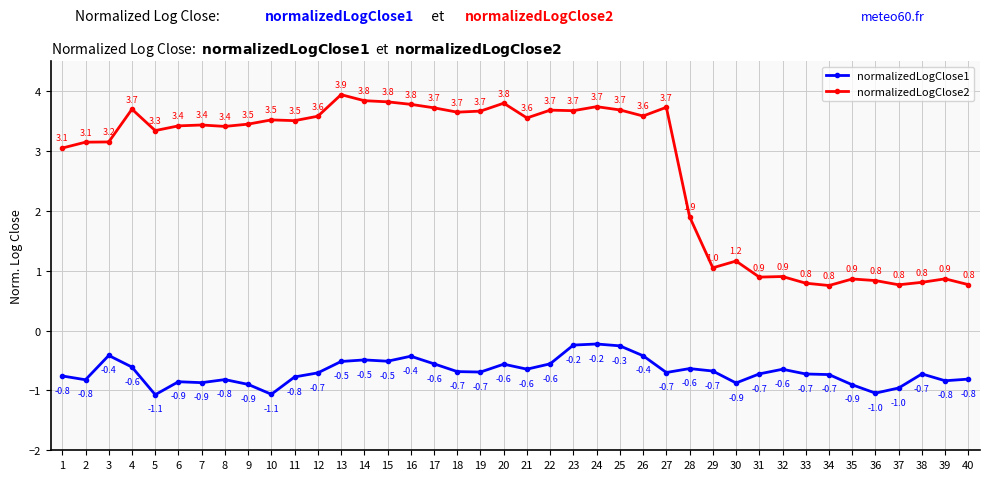

What is the difference between the normalizedLogClose2 values at 25 and 36?

2.9